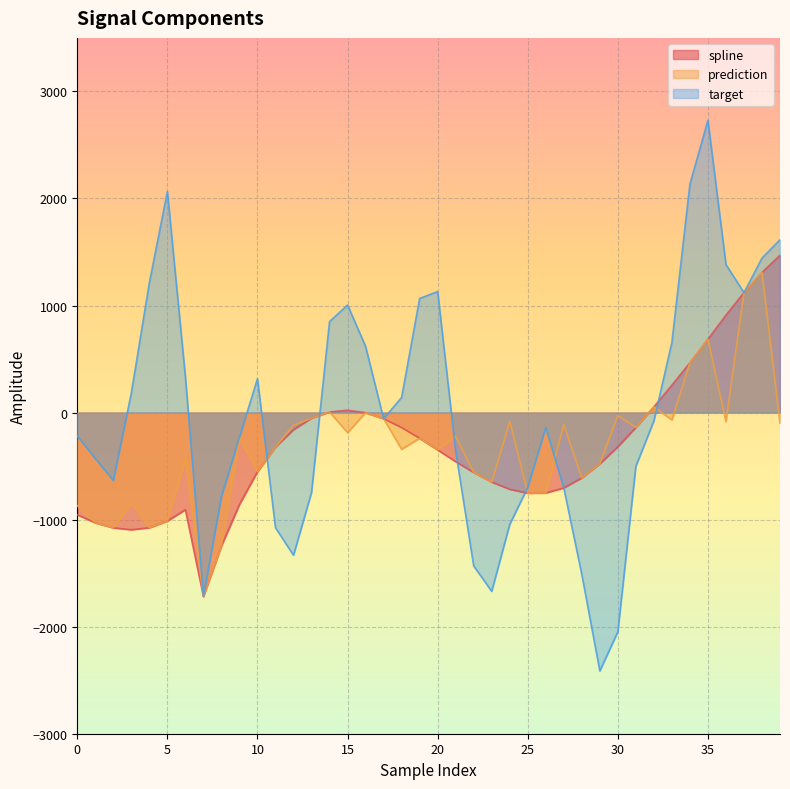

In spline, how many points are higher than both neighbors (excluding endpoints)?

2